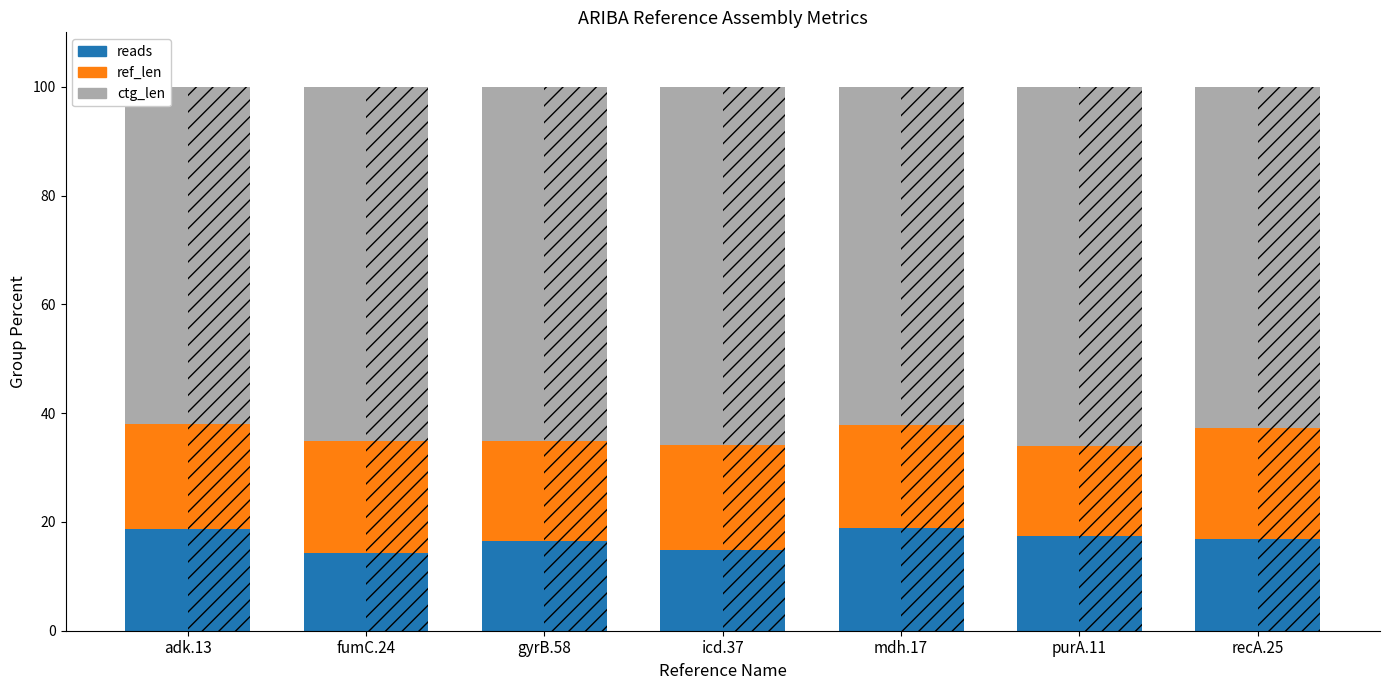

Is it true that reads equals 7.3 at mdh.17?

False